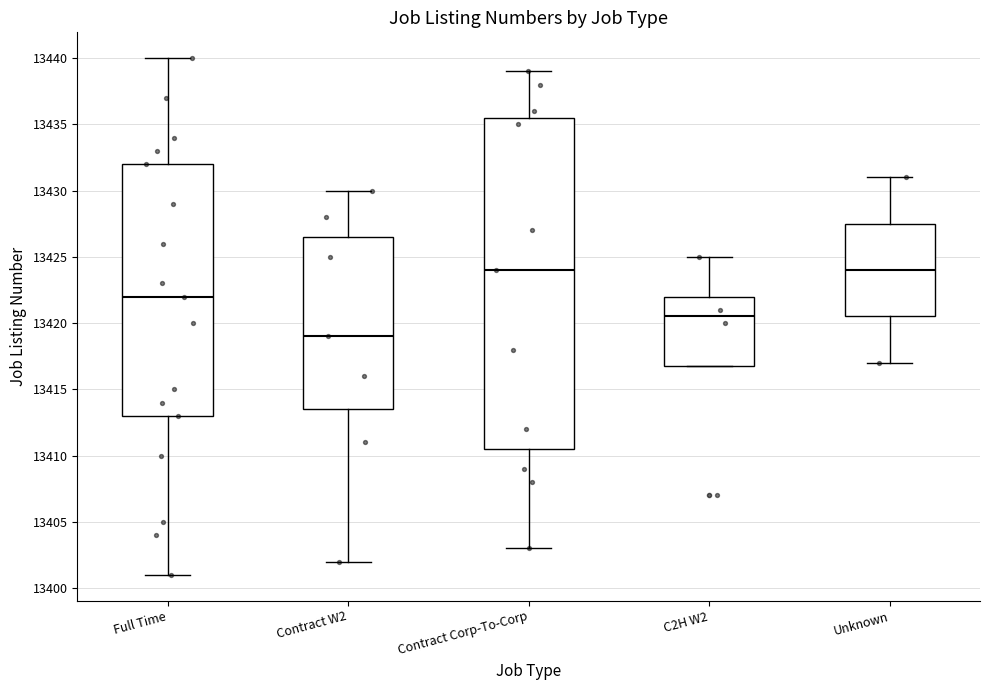

Which box is the tallest, from its lower edge to its upper edge?

Contract Corp-To-Corp